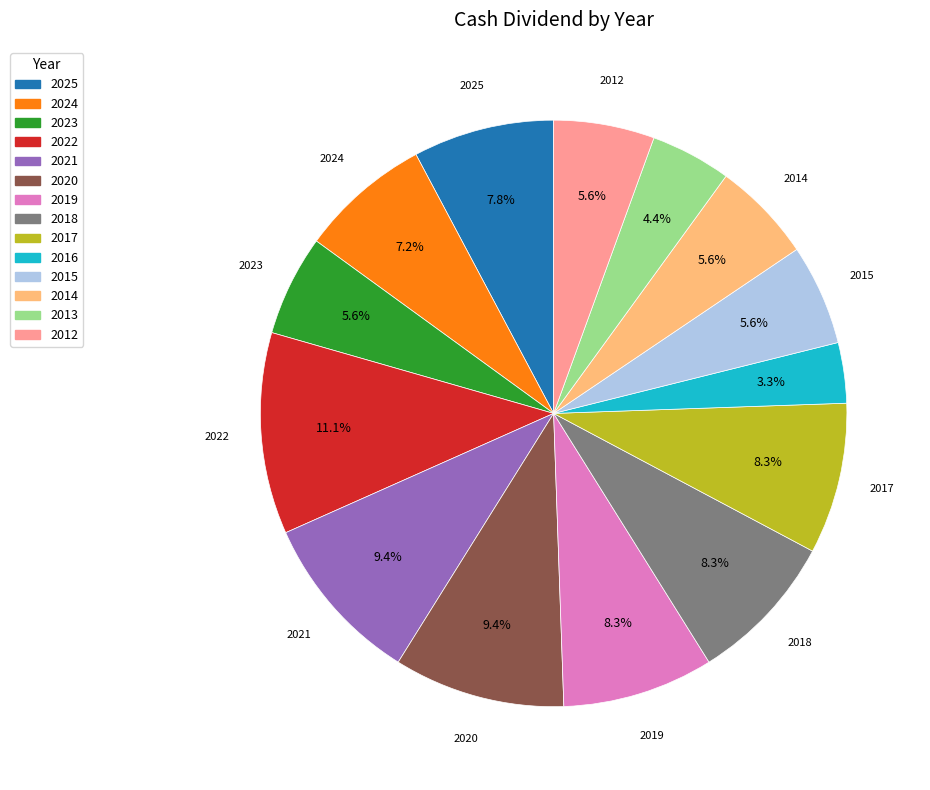

To the nearest percent, what is the difference between the 2017 and 2024 slice percentages?

1%